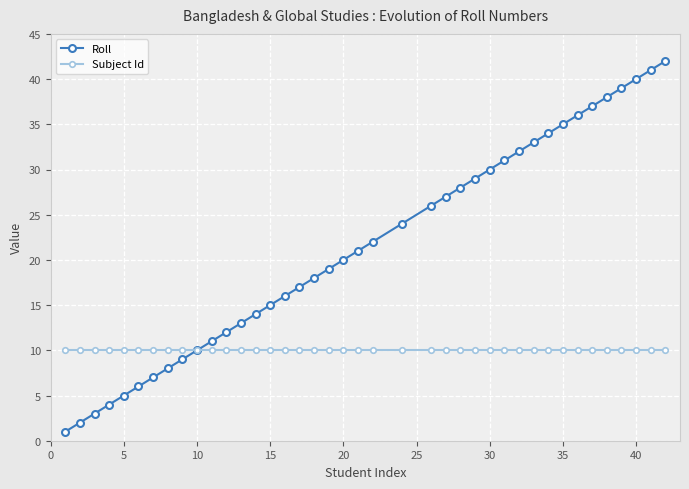

Reading left to right, extract all data points from this chart.

Roll: 1	2	3	4	5	6	7	8	9	10	11	12	13	14	15	16	17	18	19	20	21	22	24	26	27	28	29	30	31	32	33	34	35	36	37	38	39	40	41	42
Subject Id: 10	10	10	10	10	10	10	10	10	10	10	10	10	10	10	10	10	10	10	10	10	10	10	10	10	10	10	10	10	10	10	10	10	10	10	10	10	10	10	10